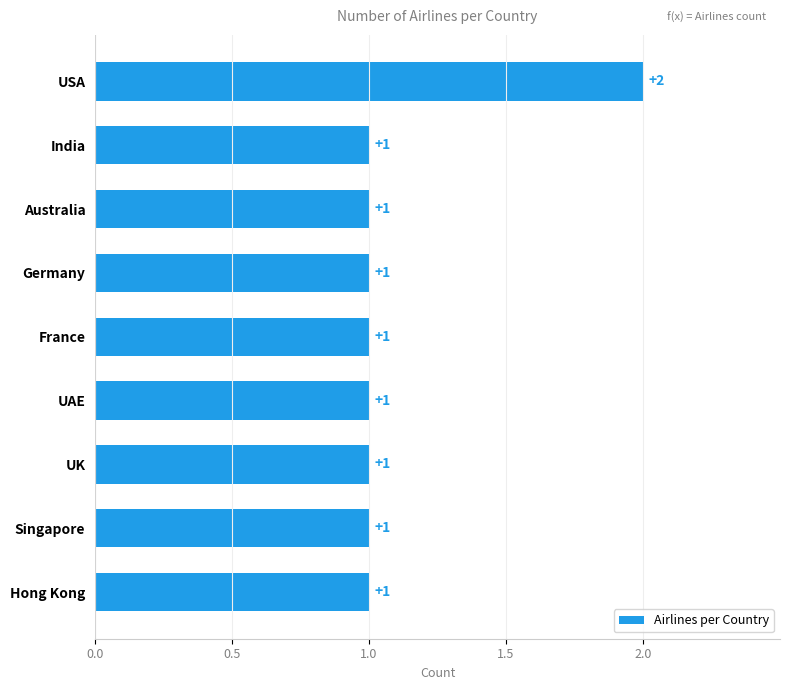

What is the label of the 1st bar from the top?

USA